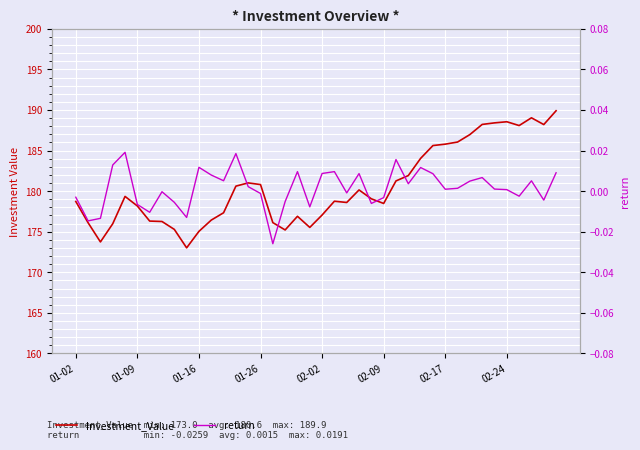

The return series shows -0.0 at 01-26. True or false?

True